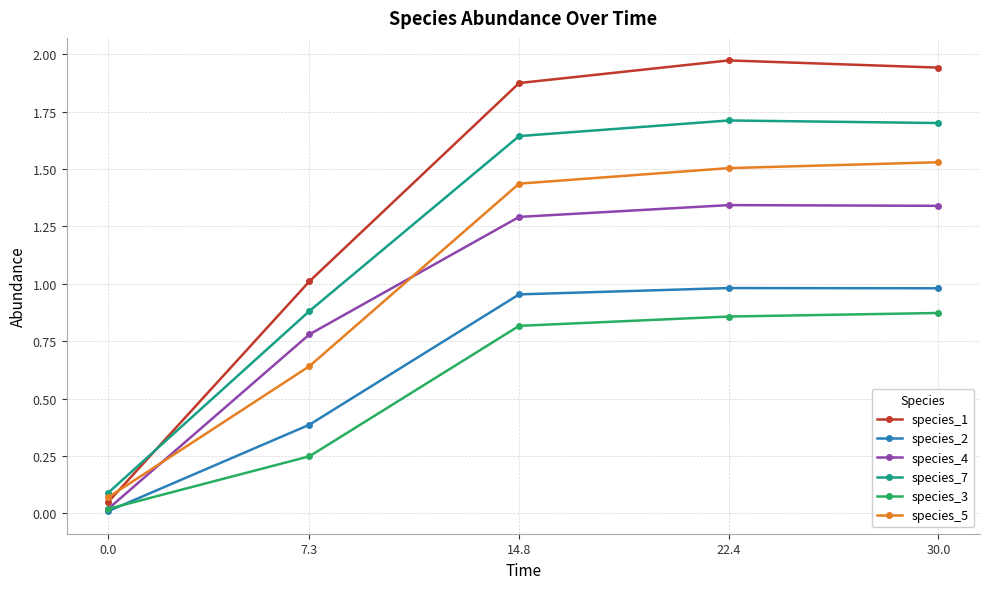

Rank the series by their maximum value, from lowest to highest.

species_3, species_2, species_4, species_5, species_7, species_1